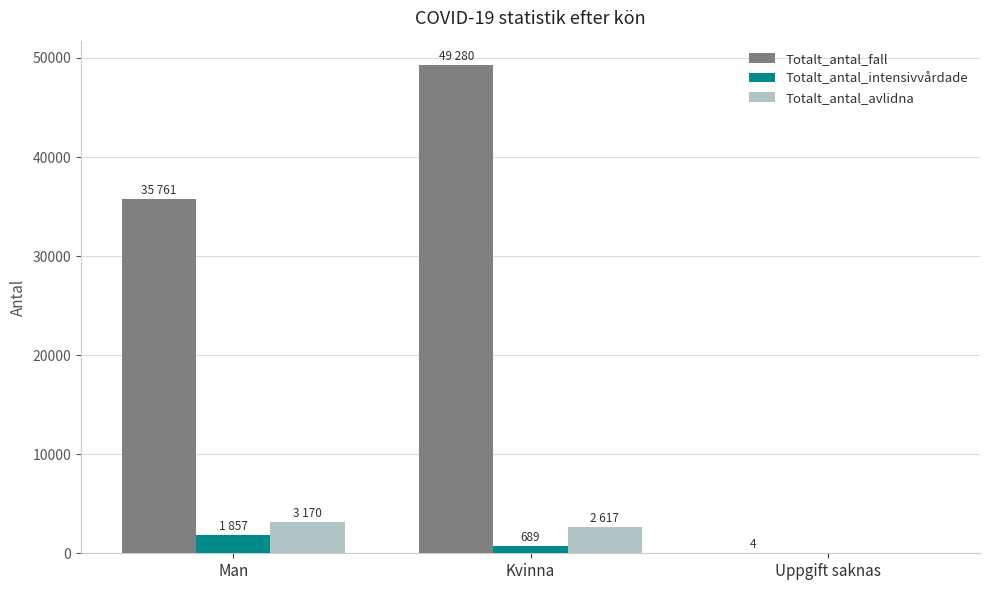

Between Man and Kvinna, which series saw the biggest shift?

Totalt_antal_fall